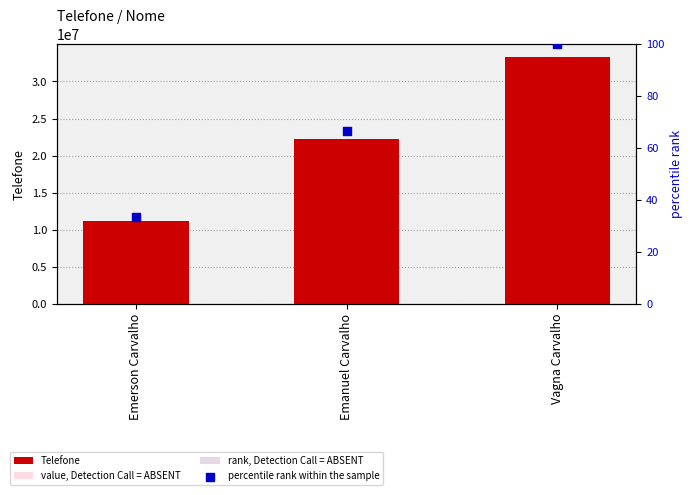

What are all the series names shown in the legend?

Telefone, value, Detection Call = ABSENT, rank, Detection Call = ABSENT, percentile rank within the sample